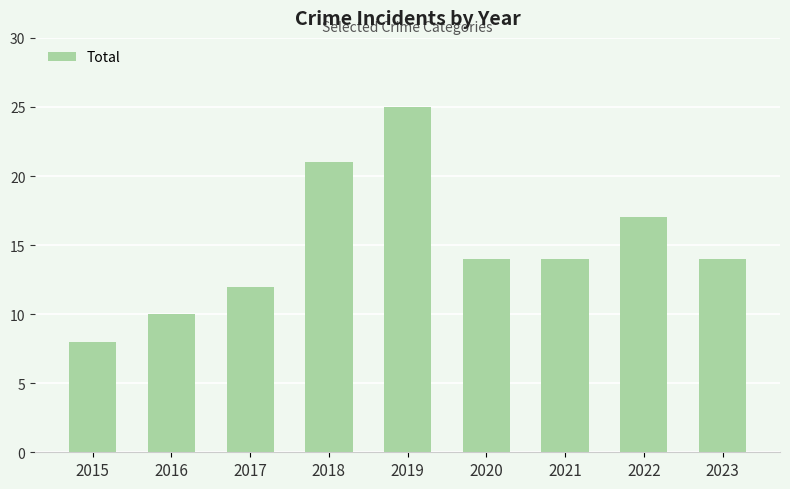

Which label corresponds to the largest value in the chart?

2019